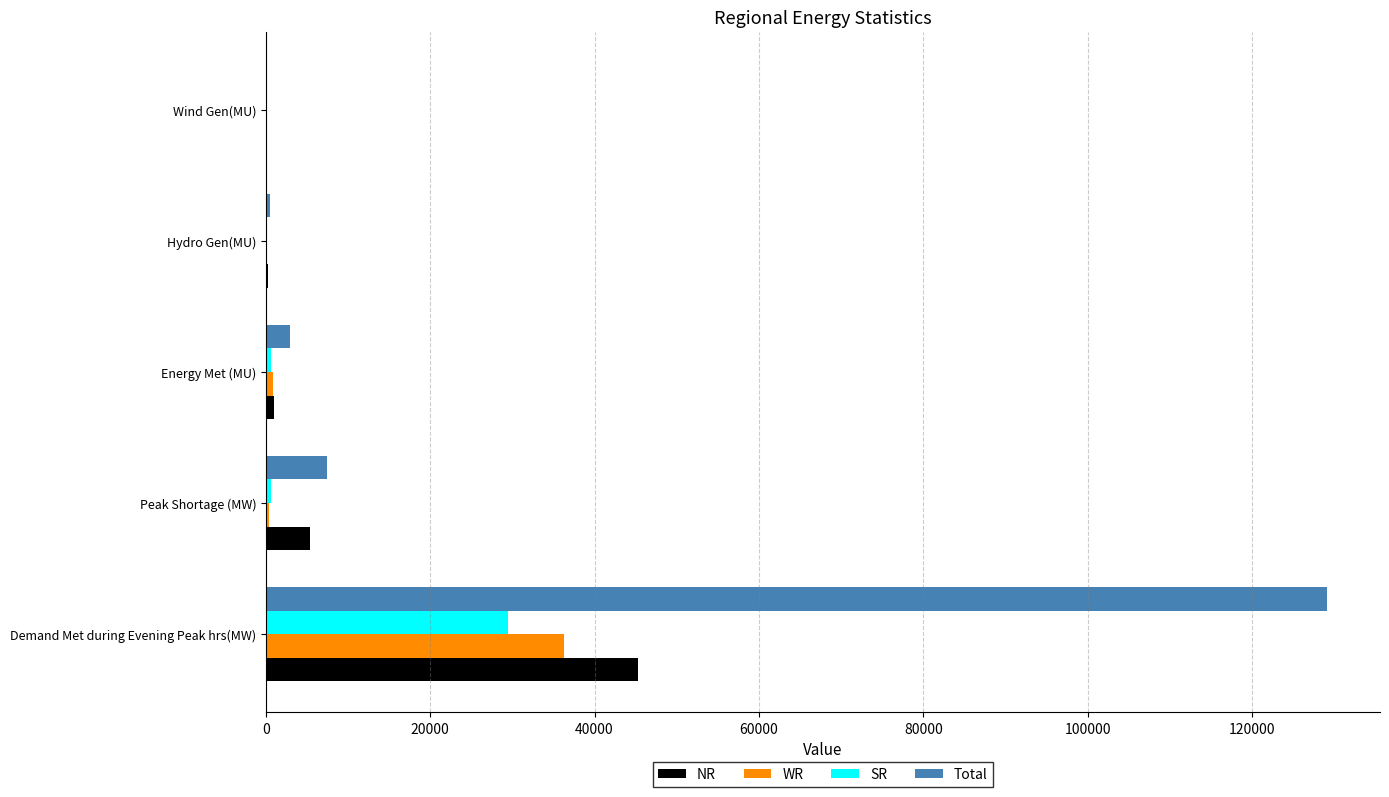

What is the sum of all WR values?

37623